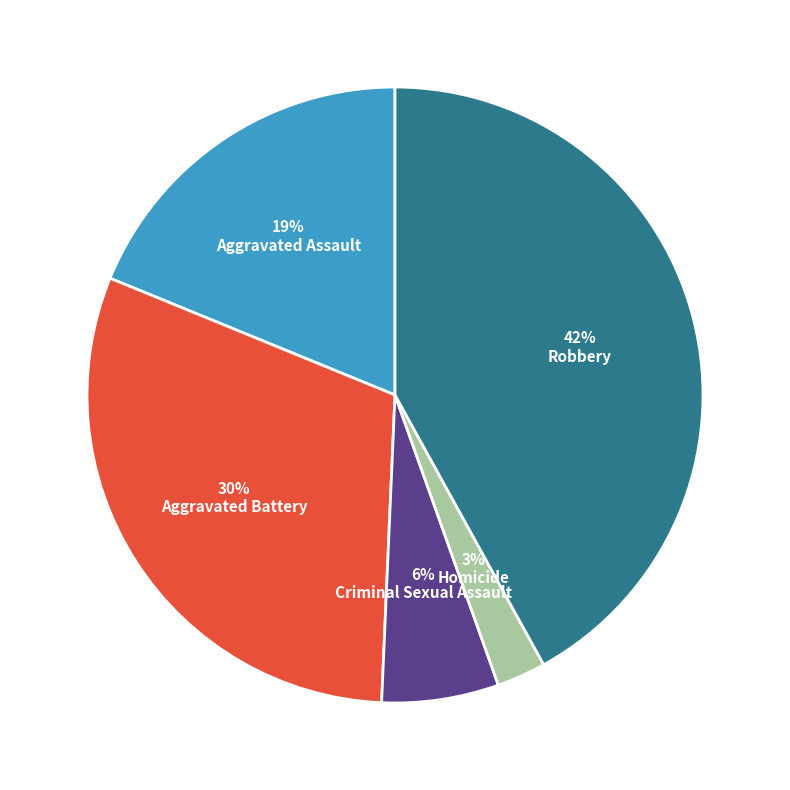

Which category has the biggest portion of the pie?

Robbery